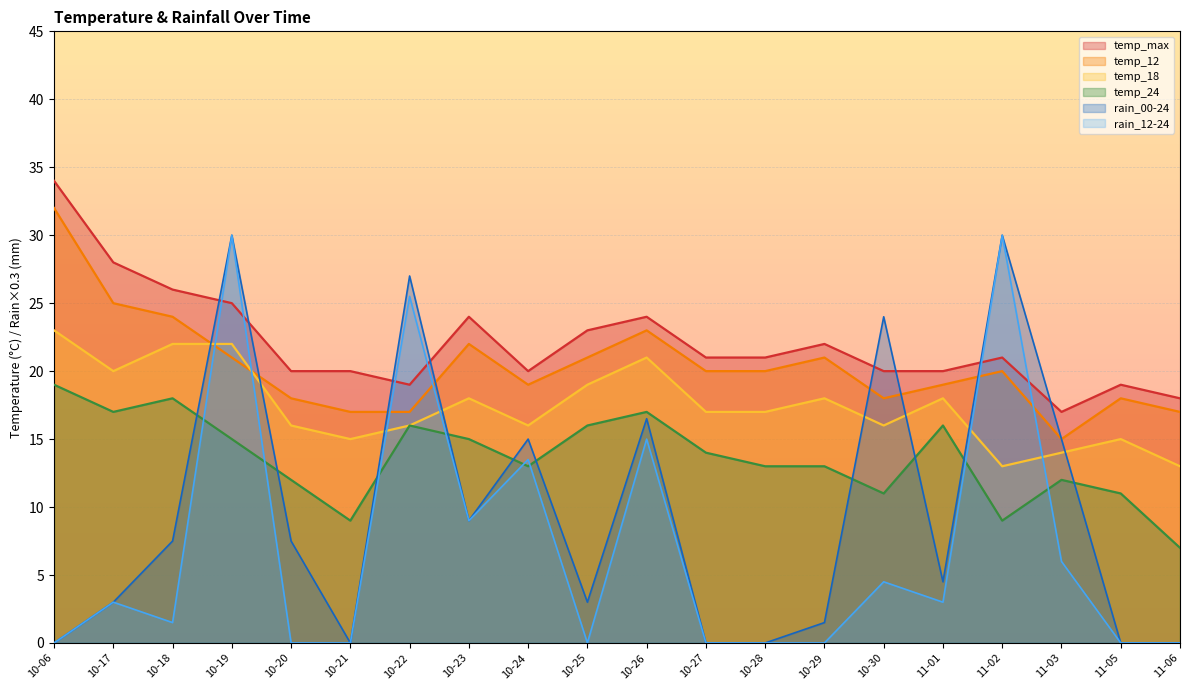

Reading left to right, what are all the values shown in this chart?

temp_max: 10-06=34.0	10-17=28.0	10-18=26.0	10-19=25.0	10-20=20.0	10-21=20.0	10-22=19.0	10-23=24.0	10-24=20.0	10-25=23.0	10-26=24.0	10-27=21.0	10-28=21.0	10-29=22.0	10-30=20.0	11-01=20.0	11-02=21.0	11-03=17.0	11-05=19.0	11-06=18.0
temp_12: 10-06=32.0	10-17=25.0	10-18=24.0	10-19=21.0	10-20=18.0	10-21=17.0	10-22=17.0	10-23=22.0	10-24=19.0	10-25=21.0	10-26=23.0	10-27=20.0	10-28=20.0	10-29=21.0	10-30=18.0	11-01=19.0	11-02=20.0	11-03=15.0	11-05=18.0	11-06=17.0
temp_18: 10-06=23.0	10-17=20.0	10-18=22.0	10-19=22.0	10-20=16.0	10-21=15.0	10-22=16.0	10-23=18.0	10-24=16.0	10-25=19.0	10-26=21.0	10-27=17.0	10-28=17.0	10-29=18.0	10-30=16.0	11-01=18.0	11-02=13.0	11-03=14.0	11-05=15.0	11-06=13.0
temp_24: 10-06=19.0	10-17=17.0	10-18=18.0	10-19=15.0	10-20=12.0	10-21=9.0	10-22=16.0	10-23=15.0	10-24=13.0	10-25=16.0	10-26=17.0	10-27=14.0	10-28=13.0	10-29=13.0	10-30=11.0	11-01=16.0	11-02=9.0	11-03=12.0	11-05=11.0	11-06=7.0
rain_00-24: 10-06=0.0	10-17=3.0	10-18=7.5	10-19=30.0	10-20=7.5	10-21=0.0	10-22=27.0	10-23=9.0	10-24=15.0	10-25=3.0	10-26=16.5	10-27=0.0	10-28=0.0	10-29=1.5	10-30=24.0	11-01=4.5	11-02=30.0	11-03=15.0	11-05=0.0	11-06=0.0
rain_12-24: 10-06=0.0	10-17=3.0	10-18=1.5	10-19=30.0	10-20=0.0	10-21=0.0	10-22=25.5	10-23=9.0	10-24=13.5	10-25=0.0	10-26=15.0	10-27=0.0	10-28=0.0	10-29=0.0	10-30=4.5	11-01=3.0	11-02=30.0	11-03=6.0	11-05=0.0	11-06=0.0